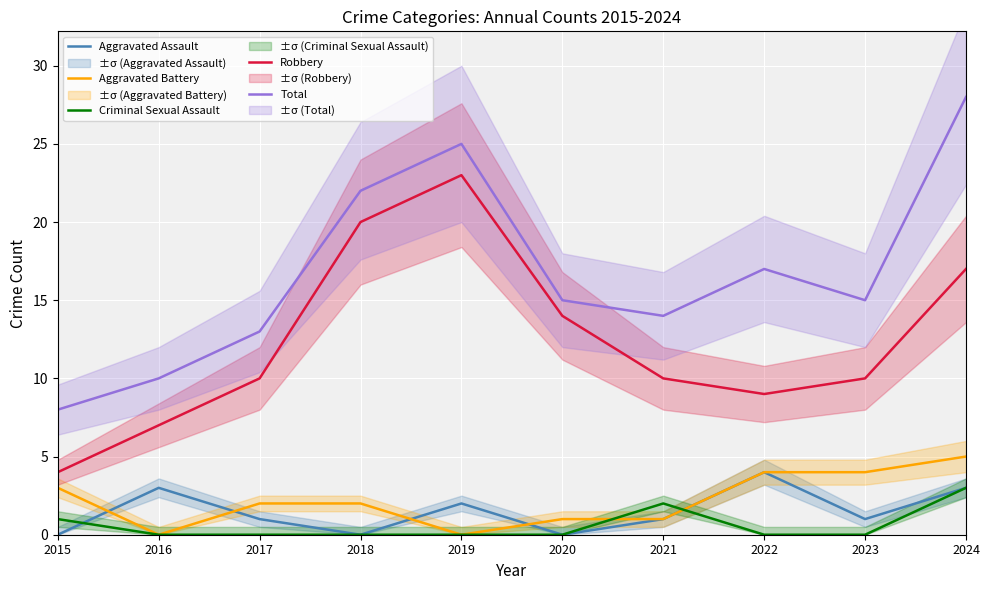

At how many categories does at least one series exceed 12?

8